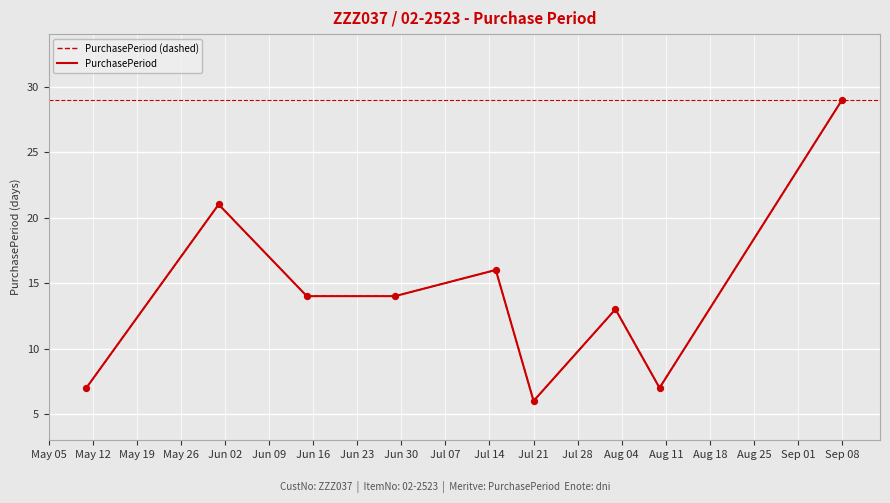

Is this an area chart (filled region under the line)?

No